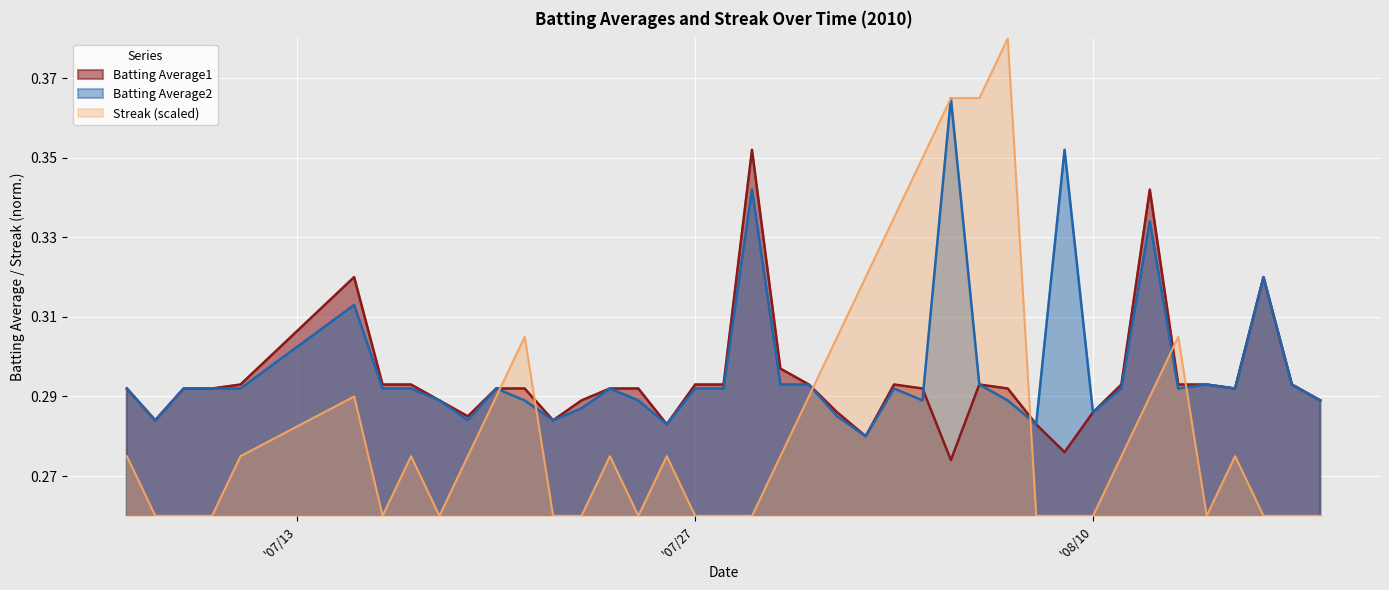

What is the average value of the Batting Average2 series?

0.3